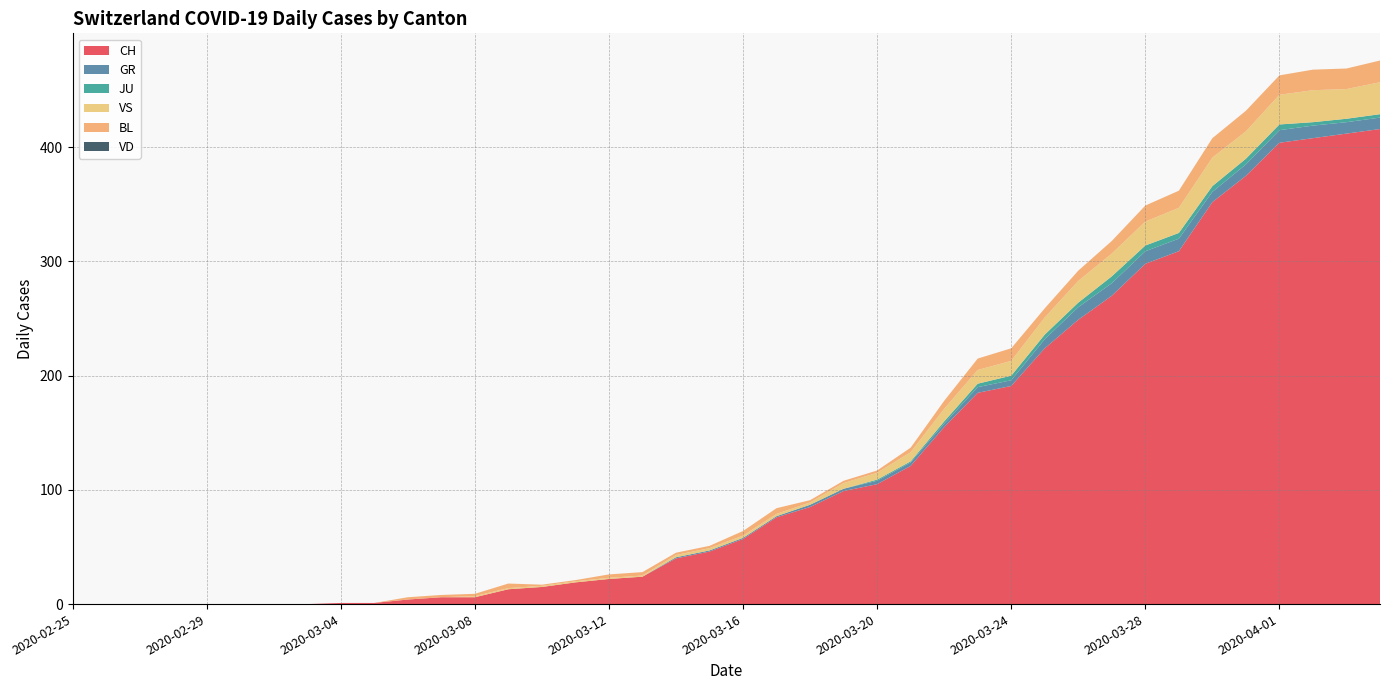

Reading right to left, extract all data points from this chart.

CH: 2020-04-04=416	2020-04-03=412	2020-04-02=408	2020-04-01=404	2020-03-31=375	2020-03-30=352	2020-03-29=309	2020-03-28=298	2020-03-27=270	2020-03-26=249	2020-03-25=224	2020-03-24=191	2020-03-23=185	2020-03-22=155	2020-03-21=121	2020-03-20=105	2020-03-19=99	2020-03-18=85	2020-03-17=76	2020-03-16=57	2020-03-15=46	2020-03-14=40	2020-03-13=24	2020-03-12=22	2020-03-11=19	2020-03-10=15	2020-03-09=13	2020-03-08=6	2020-03-07=6	2020-03-06=4	2020-03-05=1	2020-03-04=1	2020-03-03=0	2020-03-02=0	2020-03-01=0	2020-02-29=0	2020-02-28=0	2020-02-27=0	2020-02-26=0	2020-02-25=0
GR: 2020-04-04=10	2020-04-03=10	2020-04-02=11	2020-04-01=11	2020-03-31=10	2020-03-30=9	2020-03-29=11	2020-03-28=11	2020-03-27=11	2020-03-26=11	2020-03-25=8	2020-03-24=5	2020-03-23=5	2020-03-22=3	2020-03-21=3	2020-03-20=3	2020-03-19=2	2020-03-18=2	2020-03-17=1	2020-03-16=1	2020-03-15=1	2020-03-14=1	2020-03-13=0	2020-03-12=0	2020-03-11=0	2020-03-10=0	2020-03-09=0	2020-03-08=0	2020-03-07=0	2020-03-06=0	2020-03-05=0	2020-03-04=0	2020-03-03=0	2020-03-02=0	2020-03-01=0	2020-02-29=0	2020-02-28=0	2020-02-27=0	2020-02-26=0	2020-02-25=0
JU: 2020-04-04=3	2020-04-03=3	2020-04-02=3	2020-04-01=5	2020-03-31=5	2020-03-30=5	2020-03-29=5	2020-03-28=5	2020-03-27=6	2020-03-26=4	2020-03-25=4	2020-03-24=4	2020-03-23=3	2020-03-22=2	2020-03-21=1	2020-03-20=1	2020-03-19=0	2020-03-18=0	2020-03-17=0	2020-03-16=0	2020-03-15=0	2020-03-14=0	2020-03-13=0	2020-03-12=0	2020-03-11=0	2020-03-10=0	2020-03-09=0	2020-03-08=0	2020-03-07=0	2020-03-06=0	2020-03-05=0	2020-03-04=0	2020-03-03=0	2020-03-02=0	2020-03-01=0	2020-02-29=0	2020-02-28=0	2020-02-27=0	2020-02-26=0	2020-02-25=0
VS: 2020-04-04=28	2020-04-03=26	2020-04-02=28	2020-04-01=26	2020-03-31=24	2020-03-30=25	2020-03-29=22	2020-03-28=21	2020-03-27=20	2020-03-26=19	2020-03-25=15	2020-03-24=13	2020-03-23=12	2020-03-22=11	2020-03-21=8	2020-03-20=6	2020-03-19=5	2020-03-18=2	2020-03-17=2	2020-03-16=2	2020-03-15=2	2020-03-14=2	2020-03-13=1	2020-03-12=1	2020-03-11=1	2020-03-10=1	2020-03-09=1	2020-03-08=1	2020-03-07=0	2020-03-06=0	2020-03-05=0	2020-03-04=0	2020-03-03=0	2020-03-02=0	2020-03-01=0	2020-02-29=0	2020-02-28=0	2020-02-27=0	2020-02-26=0	2020-02-25=0
BL: 2020-04-04=19	2020-04-03=18	2020-04-02=18	2020-04-01=17	2020-03-31=18	2020-03-30=17	2020-03-29=15	2020-03-28=14	2020-03-27=11	2020-03-26=9	2020-03-25=8	2020-03-24=11	2020-03-23=10	2020-03-22=7	2020-03-21=4	2020-03-20=2	2020-03-19=2	2020-03-18=2	2020-03-17=5	2020-03-16=4	2020-03-15=2	2020-03-14=2	2020-03-13=3	2020-03-12=3	2020-03-11=1	2020-03-10=1	2020-03-09=4	2020-03-08=2	2020-03-07=2	2020-03-06=2	2020-03-05=0	2020-03-04=0	2020-03-03=0	2020-03-02=0	2020-03-01=0	2020-02-29=0	2020-02-28=0	2020-02-27=0	2020-02-26=0	2020-02-25=0
VD: 2020-04-04=0	2020-04-03=0	2020-04-02=0	2020-04-01=0	2020-03-31=0	2020-03-30=0	2020-03-29=0	2020-03-28=0	2020-03-27=0	2020-03-26=0	2020-03-25=0	2020-03-24=0	2020-03-23=0	2020-03-22=0	2020-03-21=0	2020-03-20=0	2020-03-19=0	2020-03-18=0	2020-03-17=0	2020-03-16=0	2020-03-15=0	2020-03-14=0	2020-03-13=0	2020-03-12=0	2020-03-11=0	2020-03-10=0	2020-03-09=0	2020-03-08=0	2020-03-07=0	2020-03-06=0	2020-03-05=0	2020-03-04=0	2020-03-03=0	2020-03-02=0	2020-03-01=0	2020-02-29=0	2020-02-28=0	2020-02-27=0	2020-02-26=0	2020-02-25=0